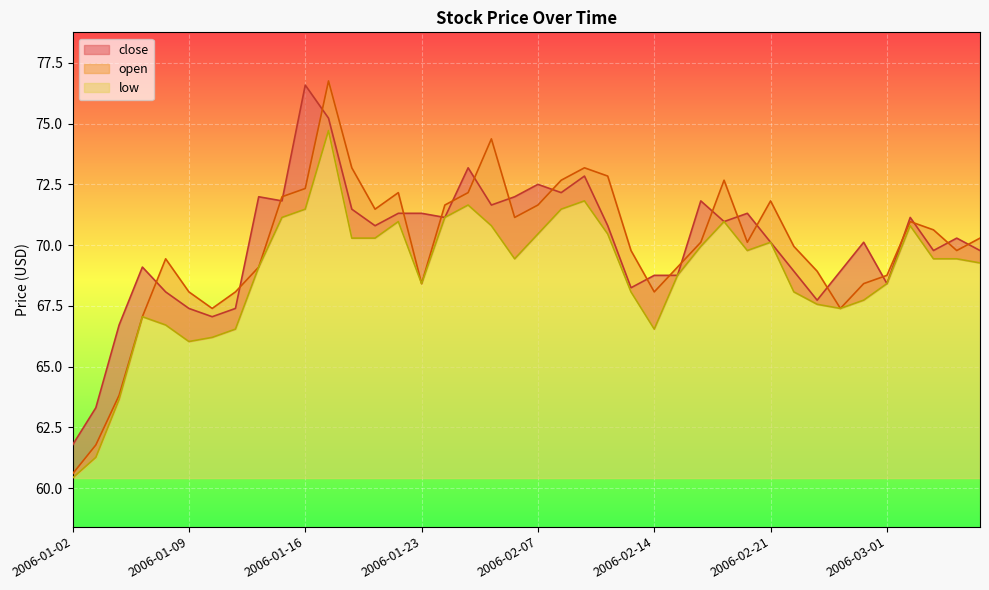

At which category does the chart reach its minimum across all series?

2006-01-02